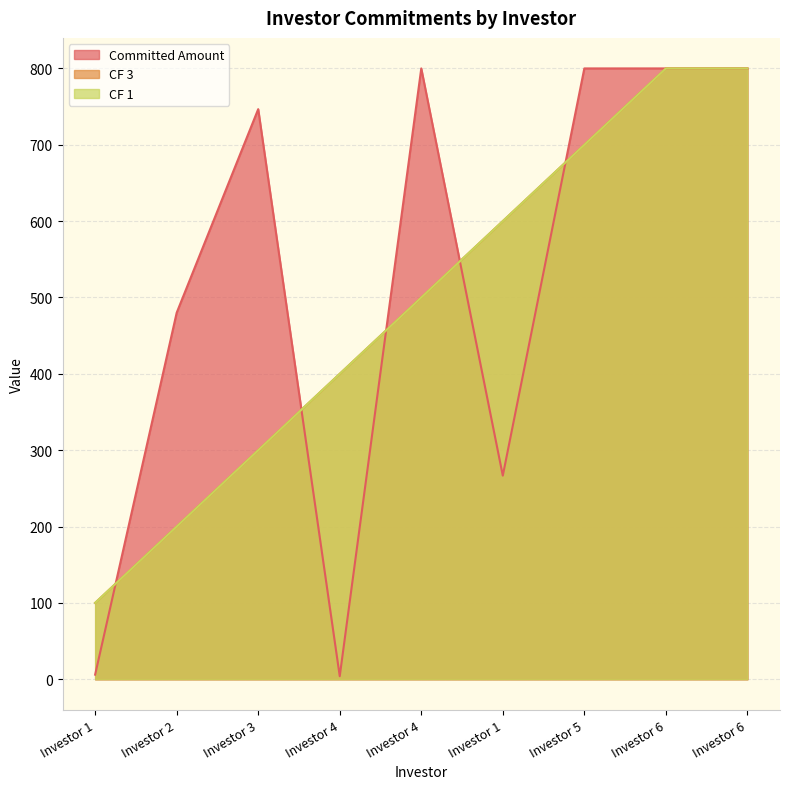

True or false: CF 1 has a value of 303.7 at Investor 6.

False